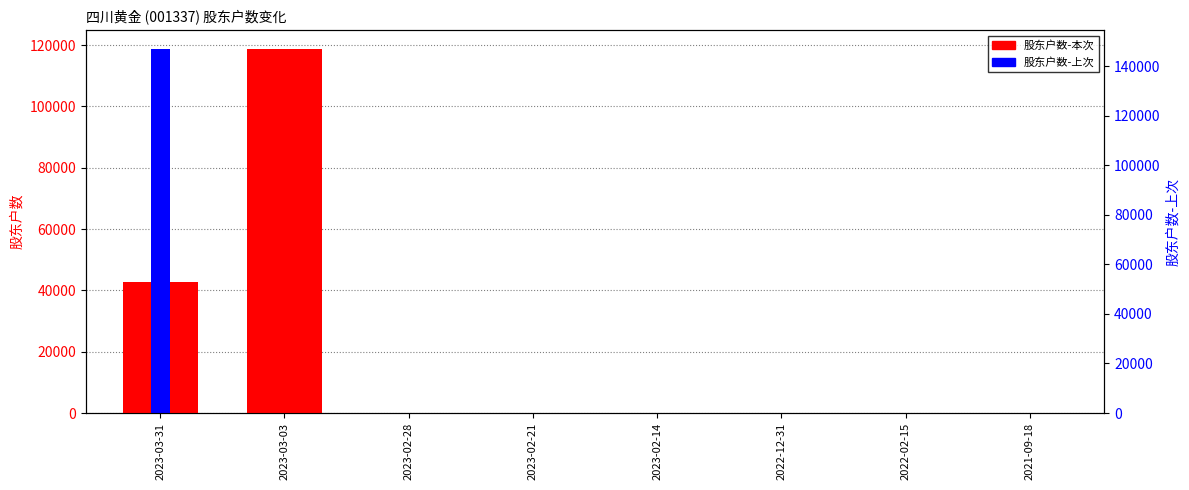

Does the chart contain stacked bars?

No